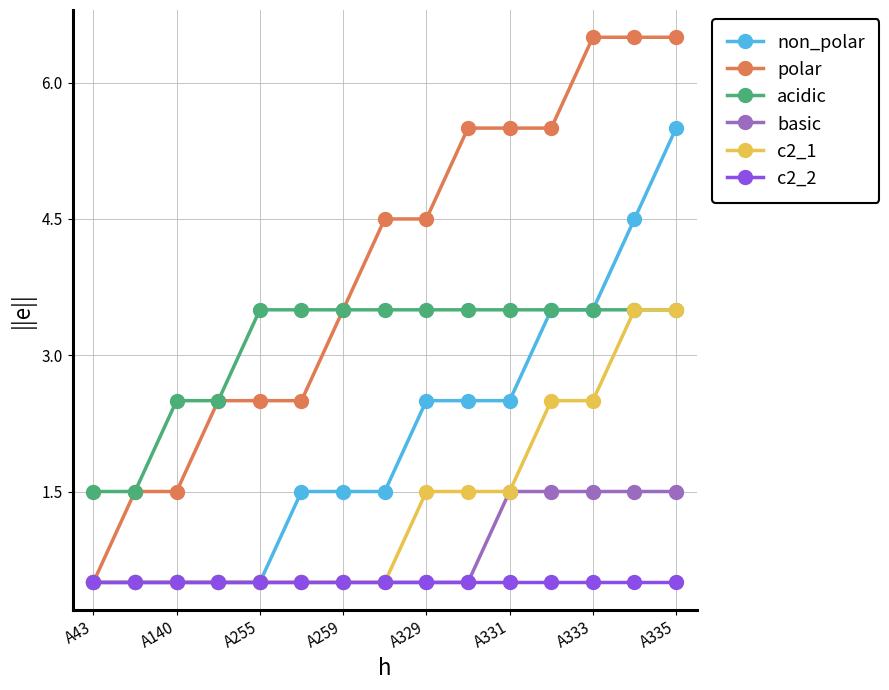

At how many categories does at least one series exceed 6?

3